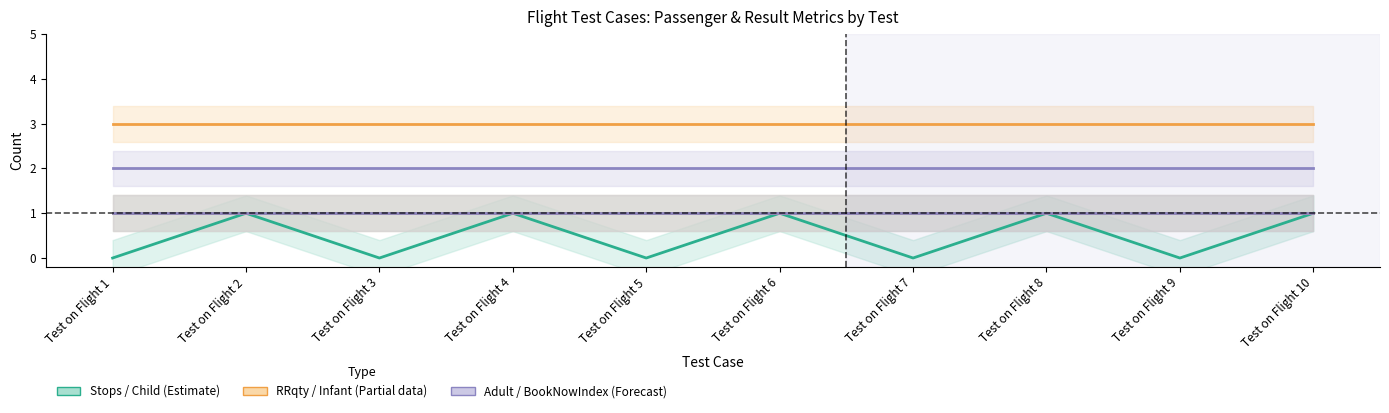

Count the number of categories in the chart.

10